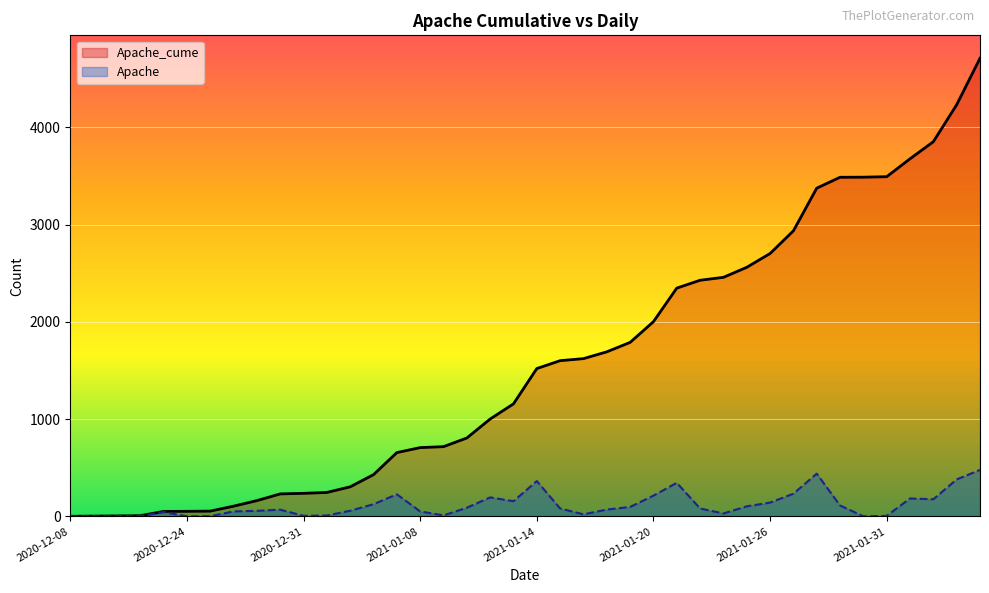

What is the maximum value shown in the chart?

4711